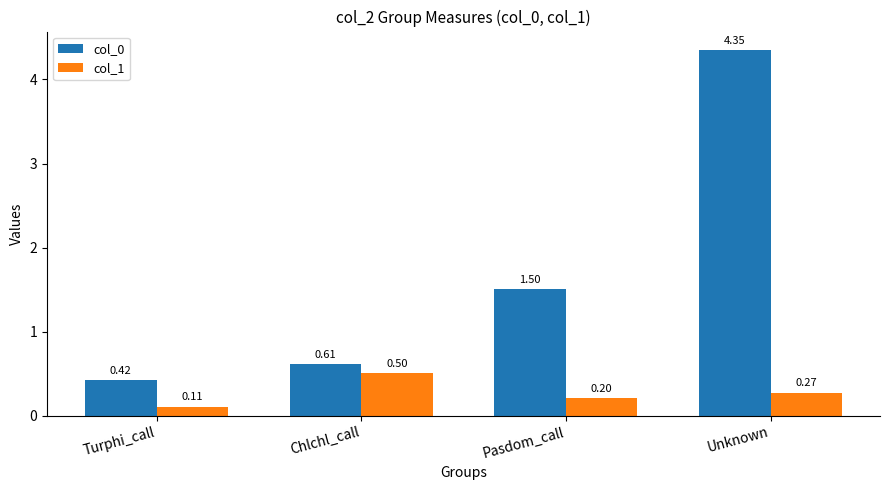

Which label corresponds to the largest value in the chart?

Unknown